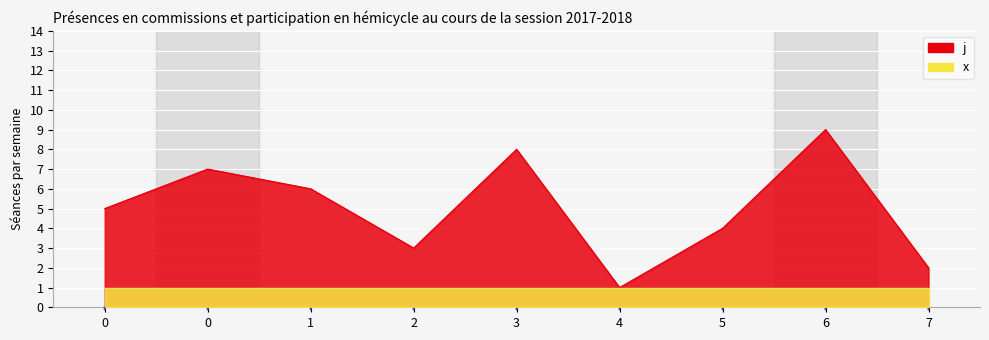

Rank the categories by value from lowest to highest.

4, 7, 2, 5, 0, 1, 0, 3, 6